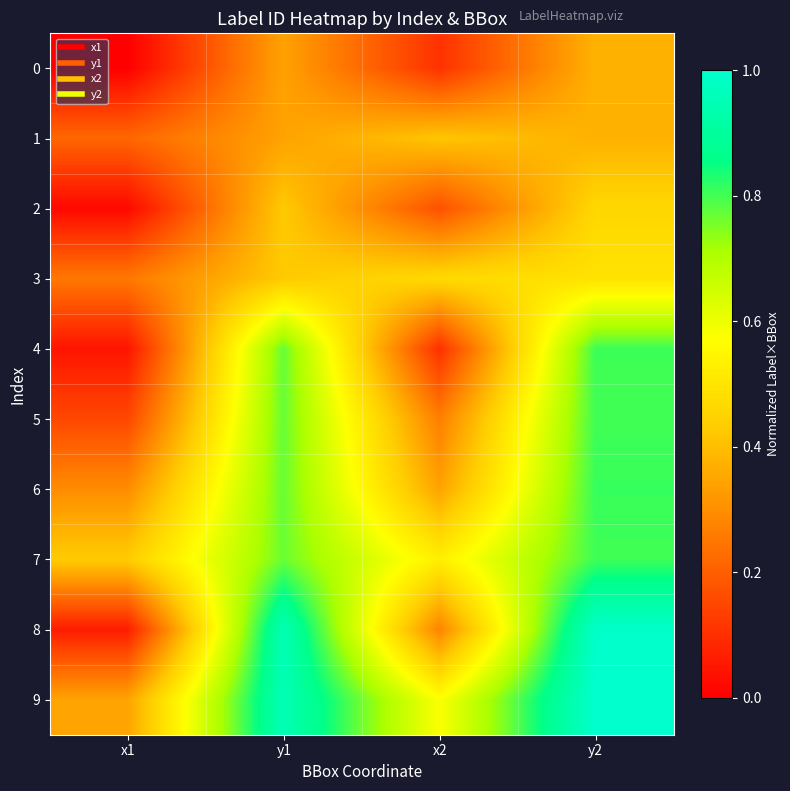

Reading left to right, transcribe all the data shown in this chart.

0: x1=0.0	y1=0.3	x2=0.1	y2=0.4
1: x1=0.2	y1=0.3	x2=0.4	y2=0.4
2: x1=0.0	y1=0.4	x2=0.2	y2=0.5
3: x1=0.3	y1=0.4	x2=0.5	y2=0.5
4: x1=0.0	y1=0.8	x2=0.1	y2=0.8
5: x1=0.2	y1=0.8	x2=0.3	y2=0.8
6: x1=0.3	y1=0.8	x2=0.3	y2=0.8
7: x1=0.4	y1=0.8	x2=0.5	y2=0.8
8: x1=0.1	y1=0.9	x2=0.3	y2=1.0
9: x1=0.3	y1=1.0	x2=0.6	y2=1.0